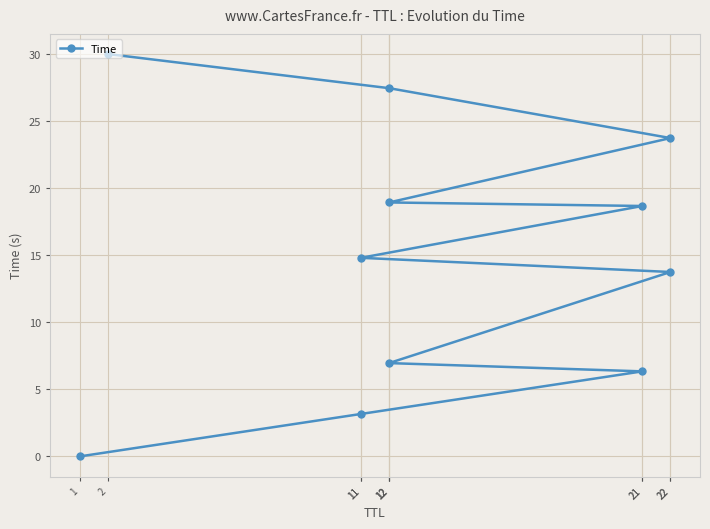

Reading left to right, list all the values displayed in this chart.

1=0.0	11=3.2	21=6.3	12=7.0	22=13.8	11=14.8	21=18.7	12=18.9	22=23.7	12=27.5	2=30.0